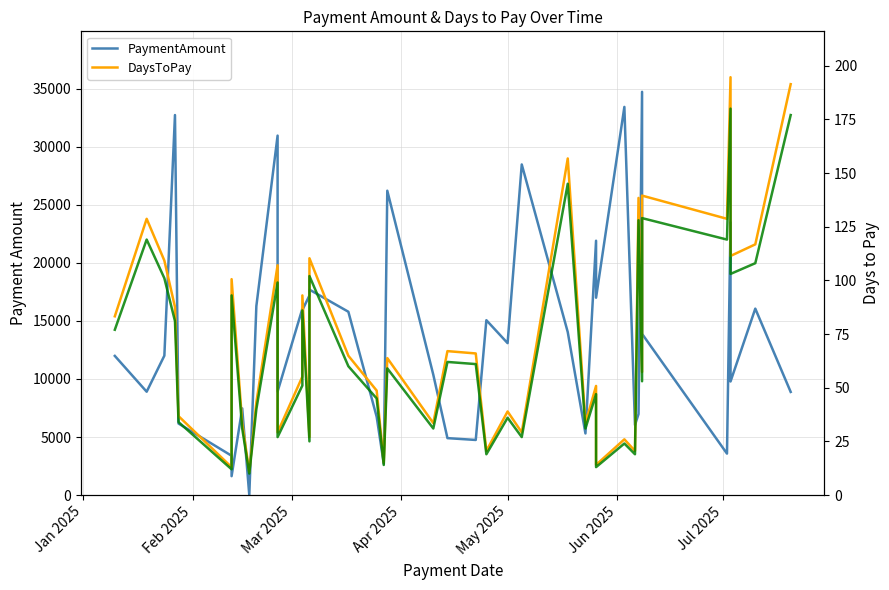

Is this an area chart (filled region under the line)?

No